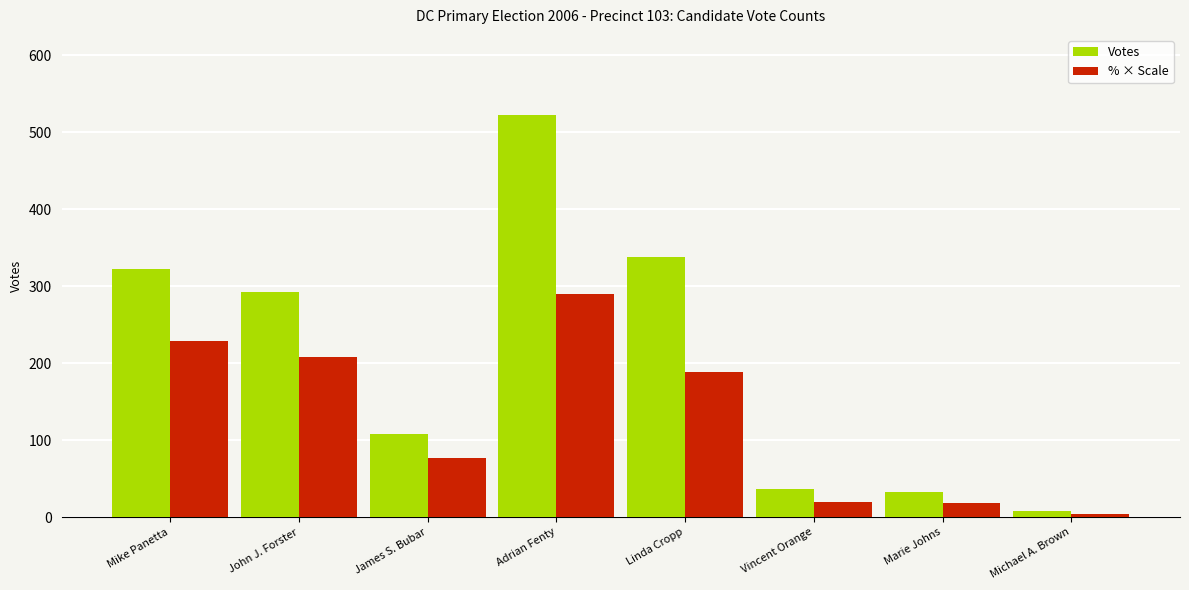

Count the number of categories in the chart.

8